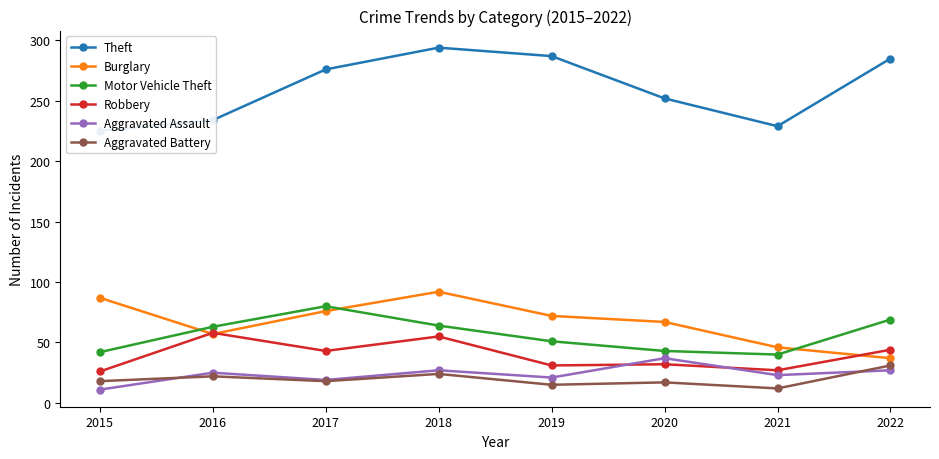

Does the chart have visible grid lines?

No